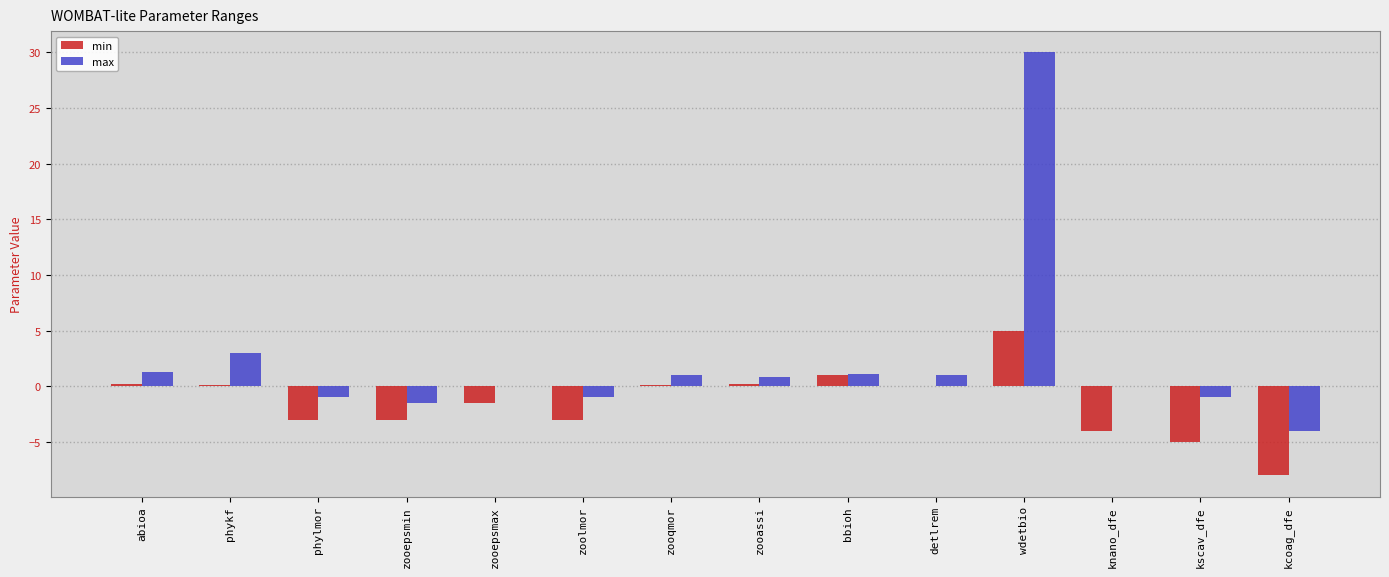

At which label does max reach its peak?

wdetbio